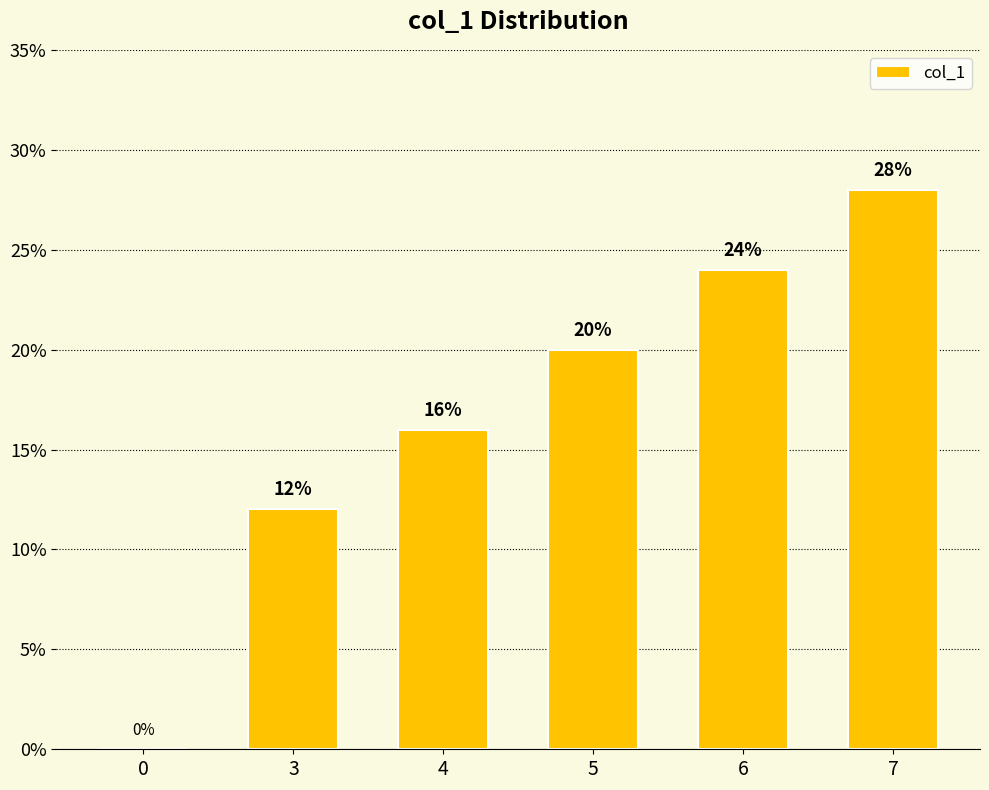

What is the change in value from 0 to 5?

+20.0